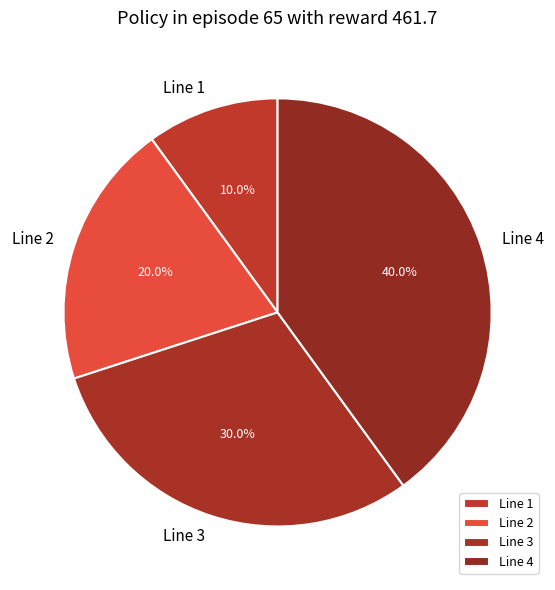

To the nearest percent, what portion does Line 1 represent?

10%